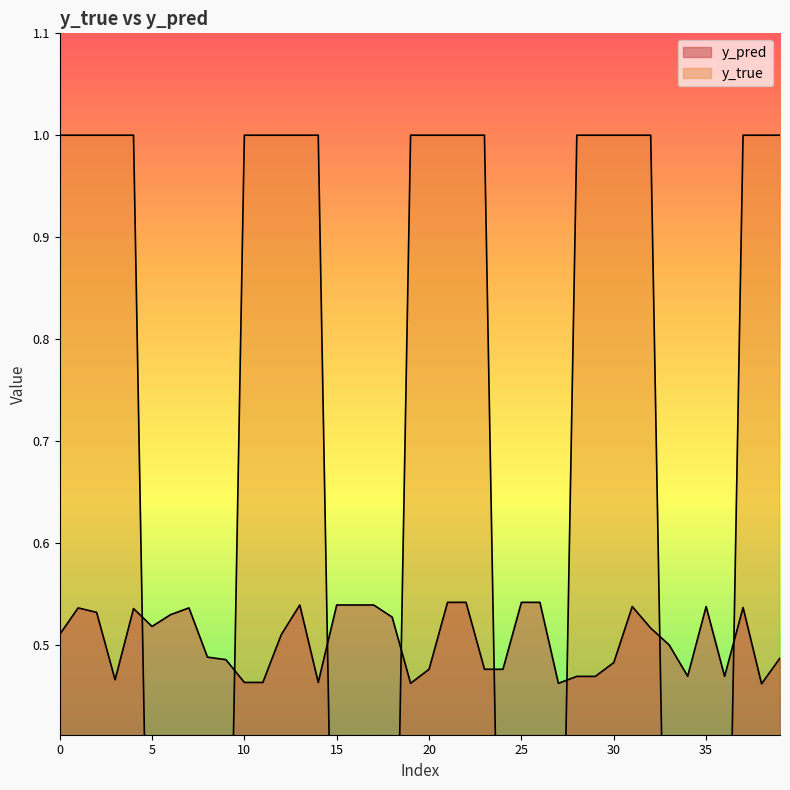

What is the sum of all y_pred values?

20.2